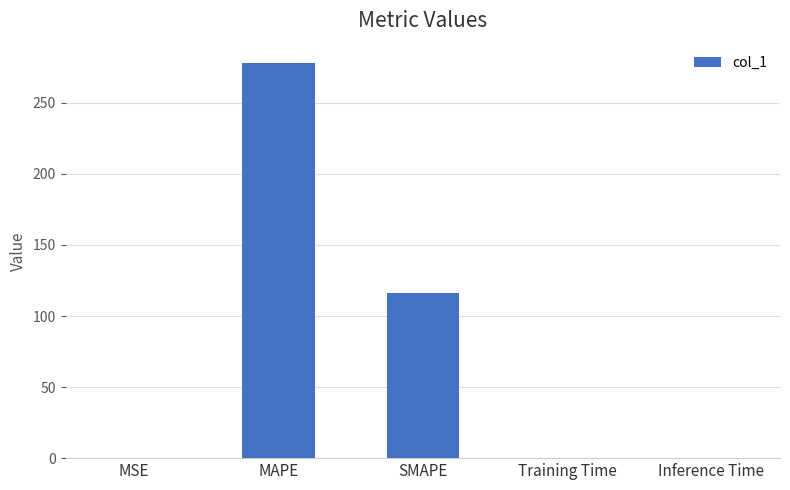

How many series are shown in this chart?

1